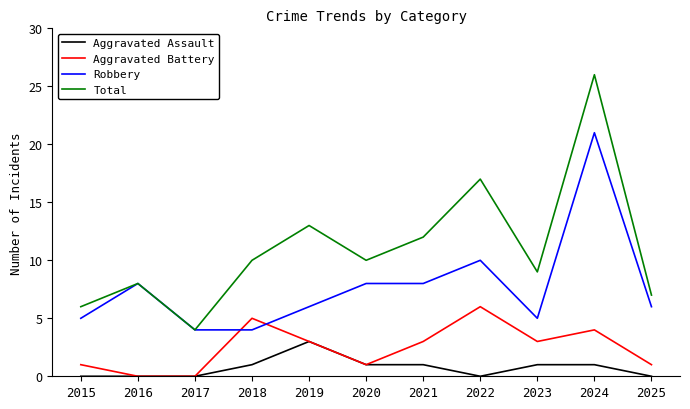

True or false: Robbery has more than 0 interior local peaks.

True